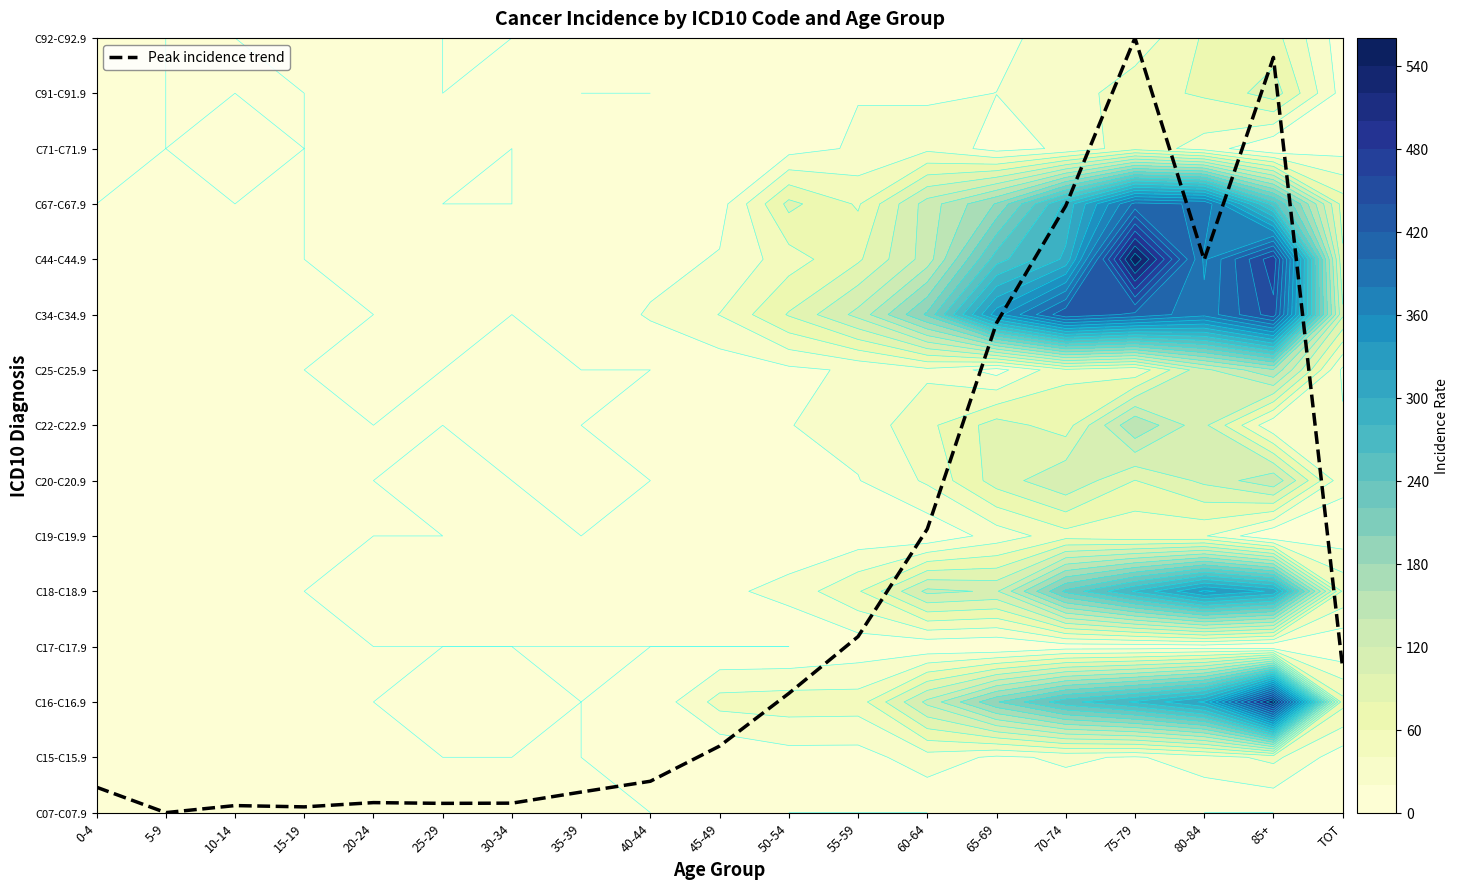

List the labels in order of value, largest first.

75-79, 85+, 70-74, 80-84, 65-69, 60-64, 55-59, TOT, 50-54, 45-49, 40-44, 0-4, 35-39, 20-24, 30-34, 25-29, 10-14, 15-19, 5-9